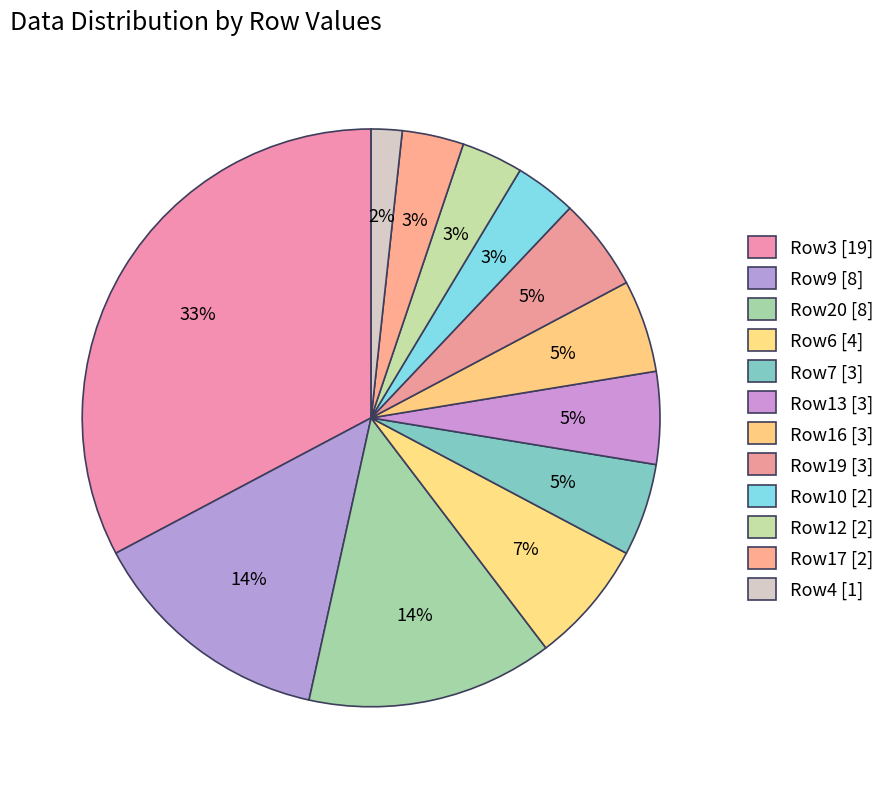

What is the largest slice in the pie chart?

Row3 [19]